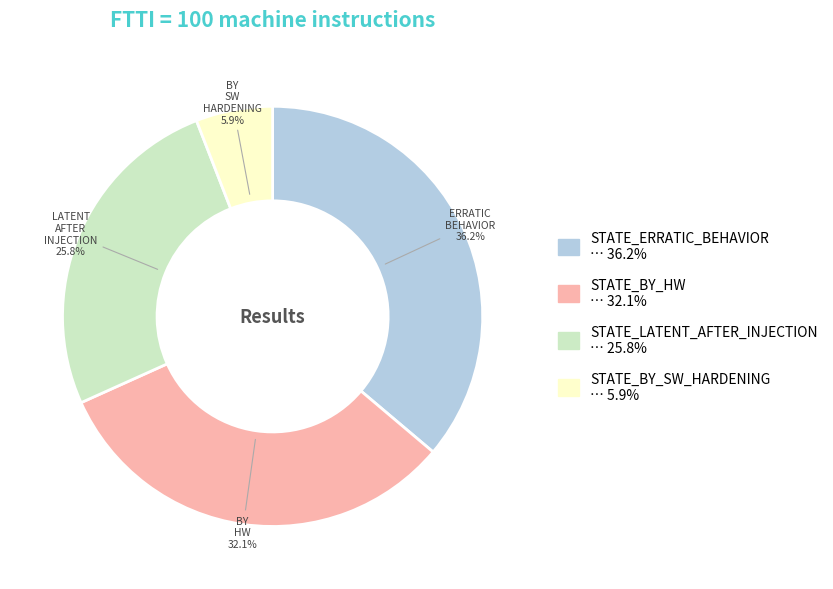

Is there a majority slice in this chart?

No